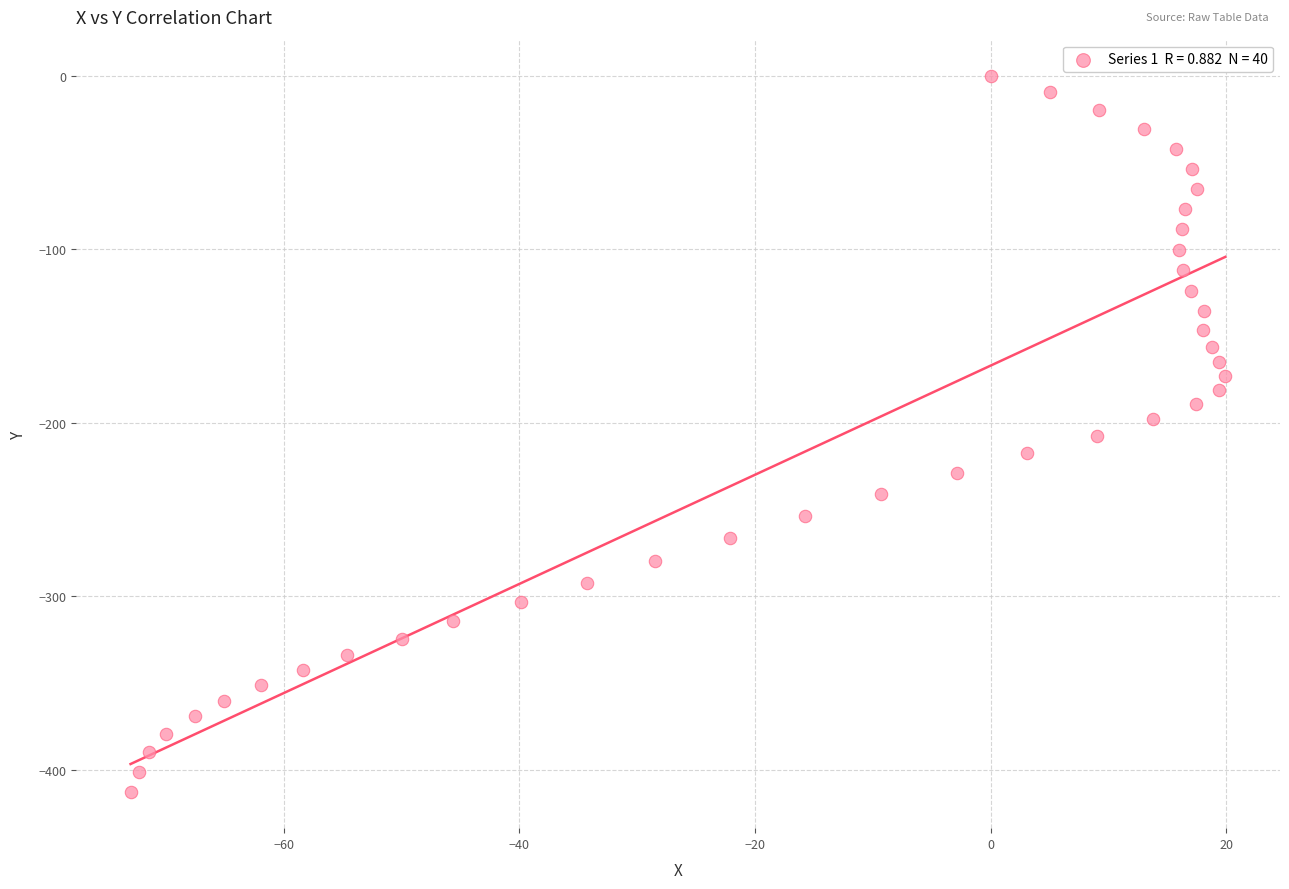

What is the range of X values (max minus min)?

92.9